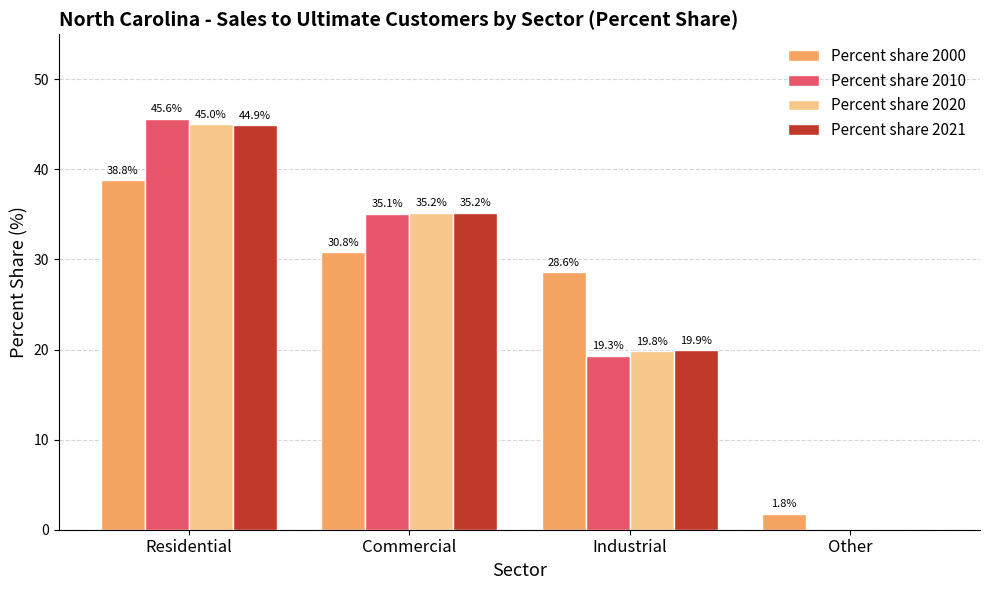

Is the value of Percent share 2020 at Residential greater than the value of Percent share 2000 at Residential?

Yes